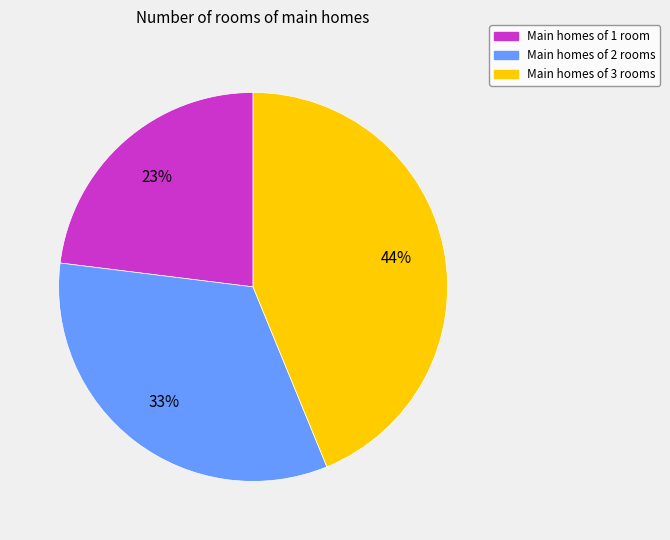

To the nearest percent, what is the difference between the largest and smallest slice percentages?

21%